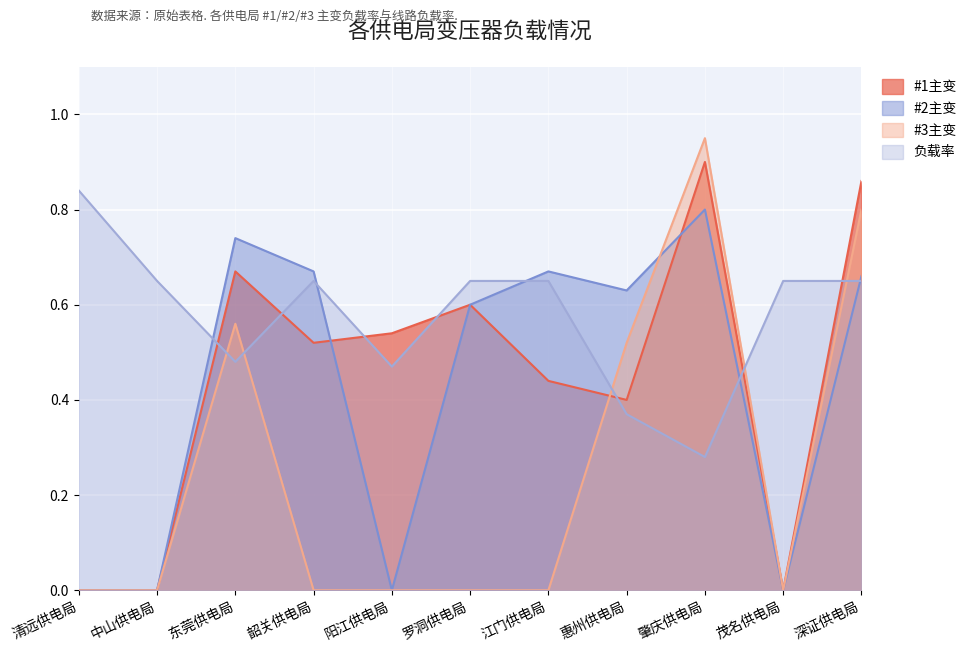

Reading left to right, what are all the values shown in this chart?

#1主变: 清远供电局=0.0	中山供电局=0.0	东莞供电局=0.7	韶关供电局=0.5	阳江供电局=0.5	罗洞供电局=0.6	江门供电局=0.4	惠州供电局=0.4	肇庆供电局=0.9	茂名供电局=0.0	深证供电局=0.9
#2主变: 清远供电局=0.0	中山供电局=0.0	东莞供电局=0.7	韶关供电局=0.7	阳江供电局=0.0	罗洞供电局=0.6	江门供电局=0.7	惠州供电局=0.6	肇庆供电局=0.8	茂名供电局=0.0	深证供电局=0.7
#3主变: 清远供电局=0.0	中山供电局=0.0	东莞供电局=0.6	韶关供电局=0.0	阳江供电局=0.0	罗洞供电局=0.0	江门供电局=0.0	惠州供电局=0.5	肇庆供电局=0.9	茂名供电局=0.0	深证供电局=0.8
负载率: 清远供电局=0.8	中山供电局=0.7	东莞供电局=0.5	韶关供电局=0.7	阳江供电局=0.5	罗洞供电局=0.7	江门供电局=0.7	惠州供电局=0.4	肇庆供电局=0.3	茂名供电局=0.7	深证供电局=0.7